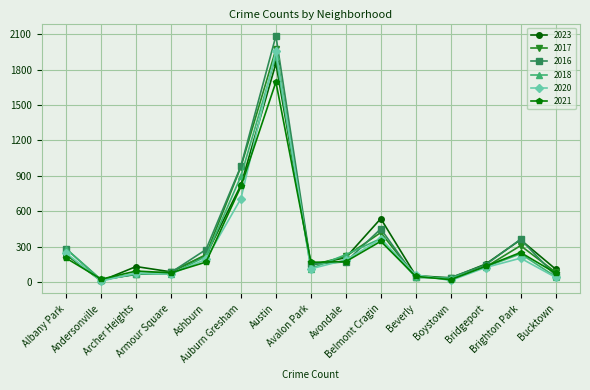

What is the minimum value for 2016?

20